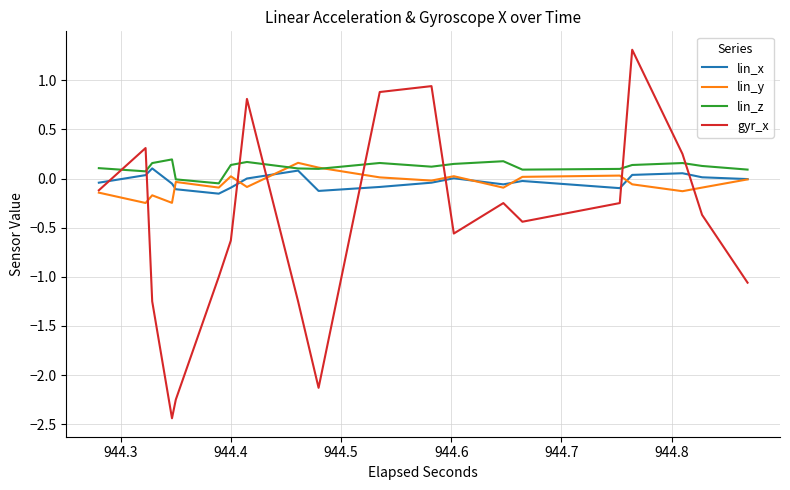

What is the minimum value shown in the chart?

-2.4